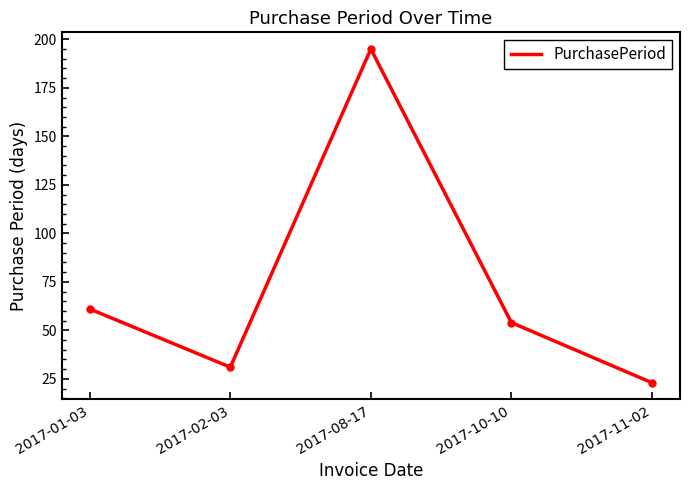

What is the sum of all values?

364